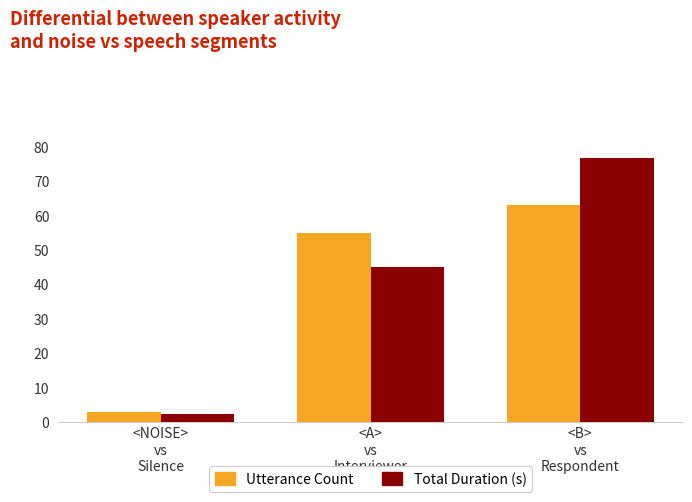

How many groups of bars are there?

3